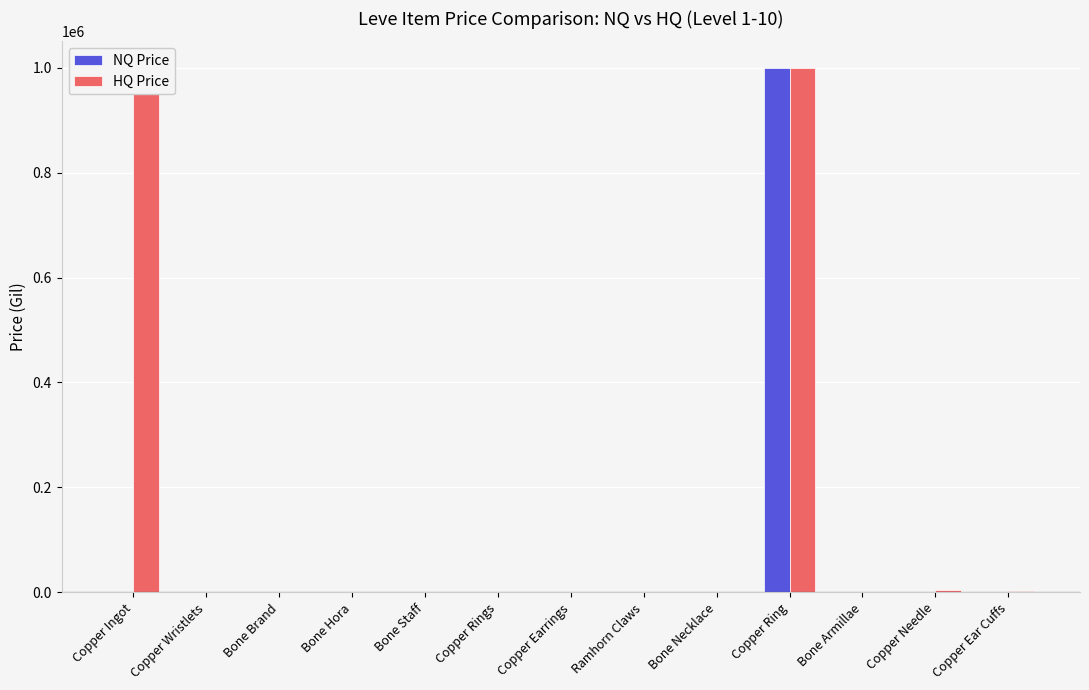

The NQ Price series shows 0.0 at Bone Brand. True or false?

True